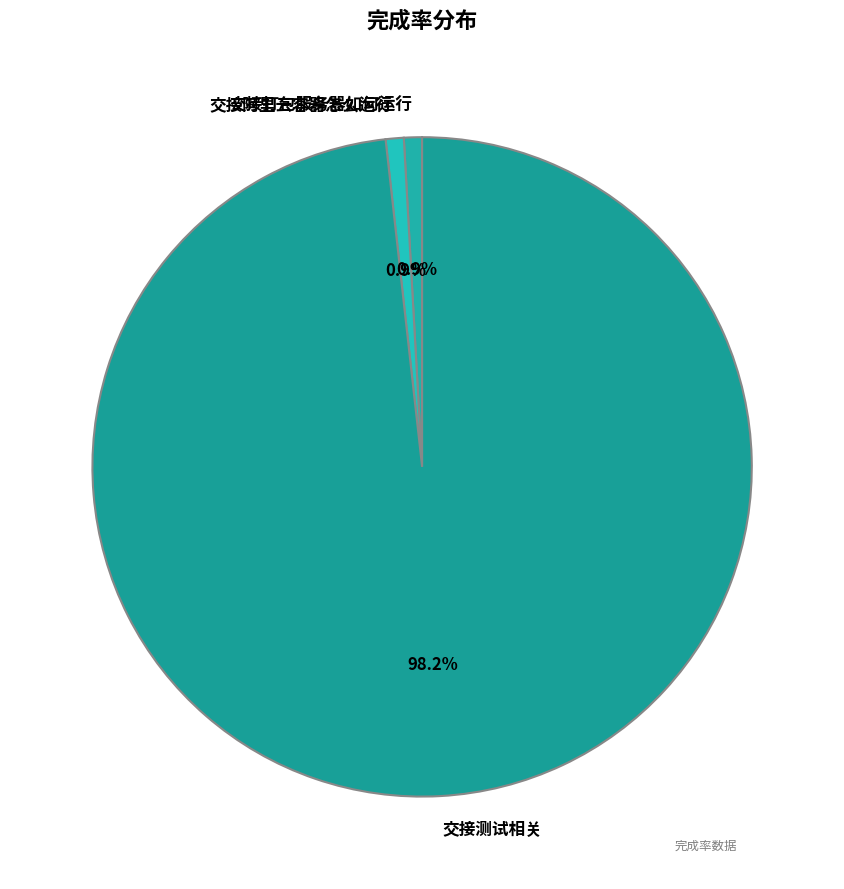

Does any single category account for the majority?

Yes